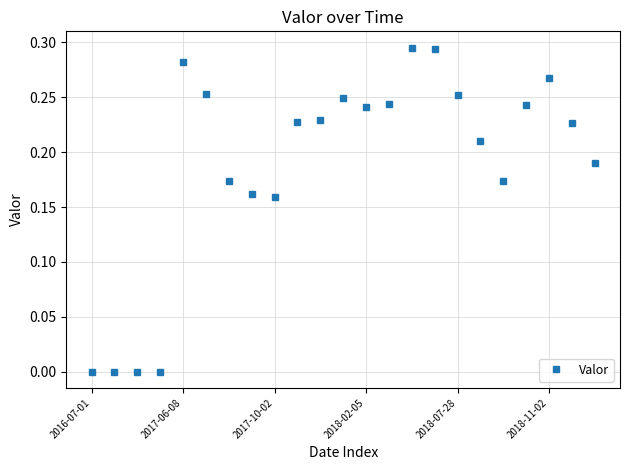

True or false: there are more than 0 points higher than both neighbors.

True